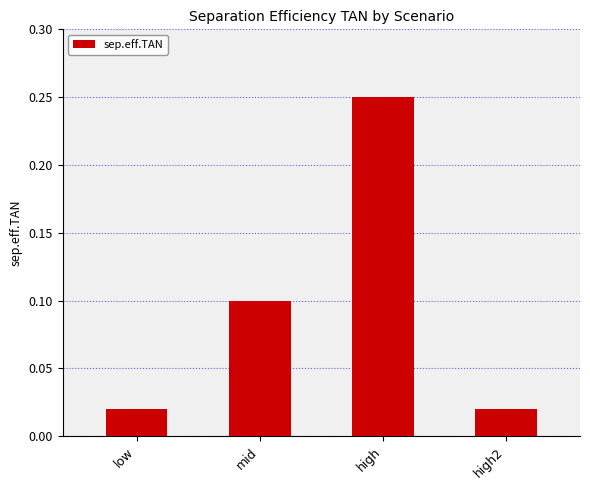

Which has a higher value, mid or high?

high